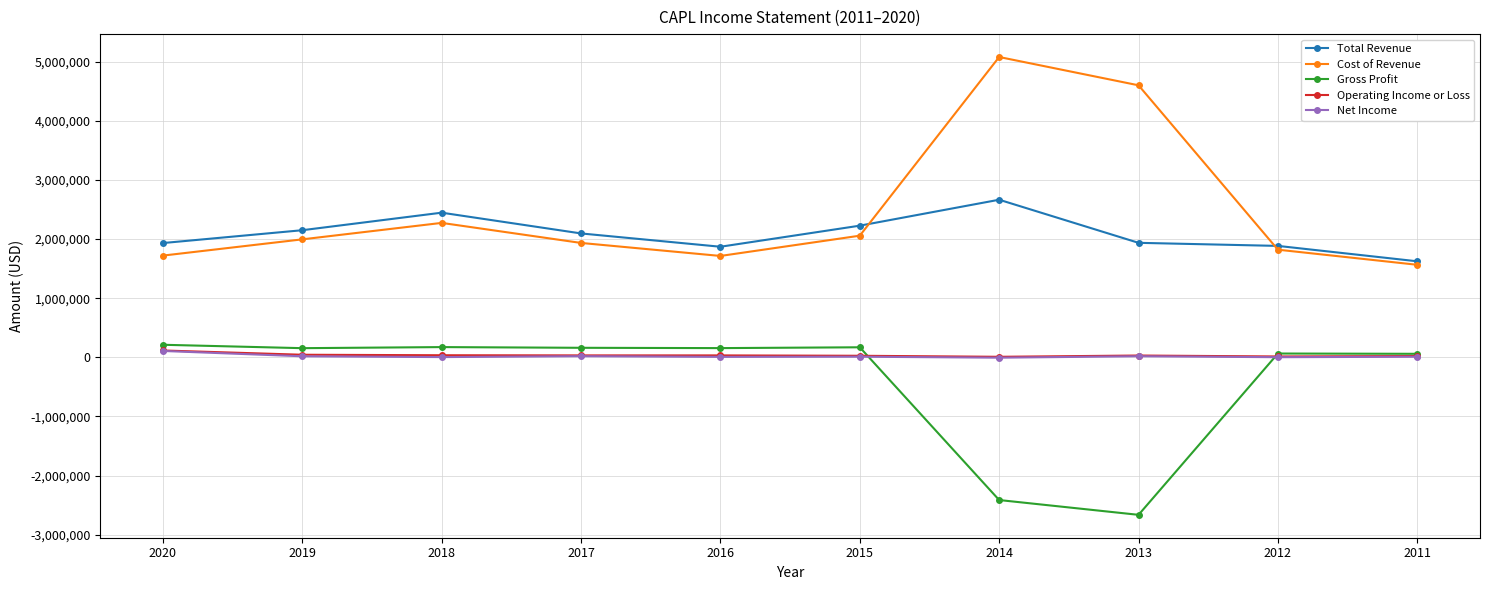

Which category has the highest value across all series?

2014